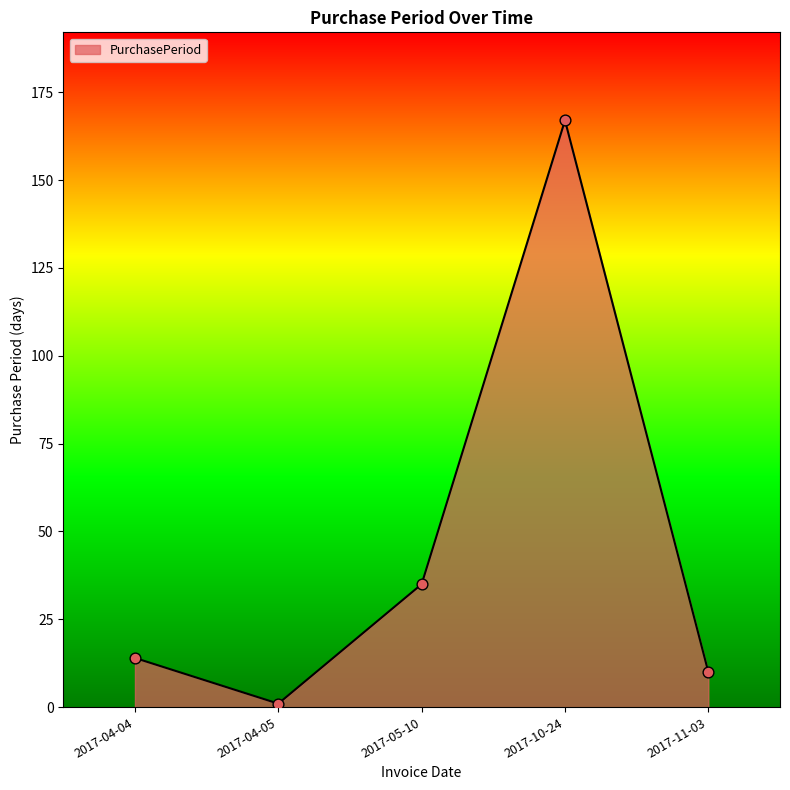

What is the ratio of the value at 2017-05-10 to the value at 2017-11-03?

3.5